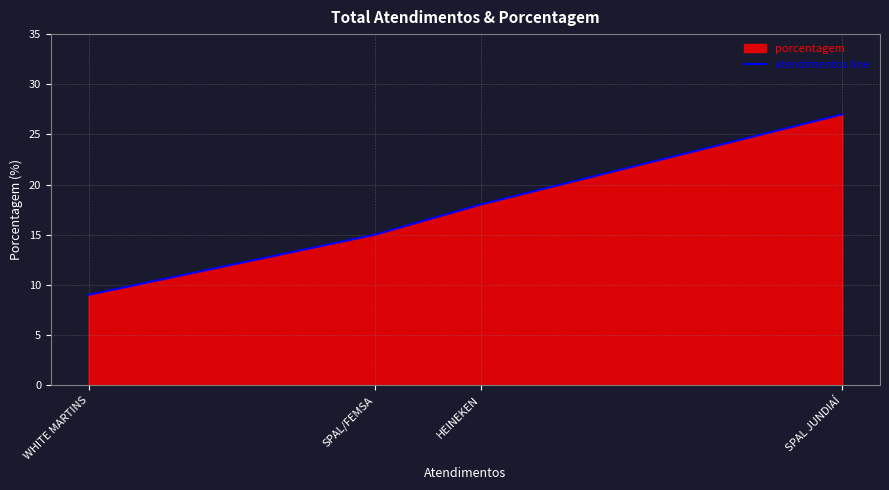

Where is the data nearest to the value 18?

HEINEKEN